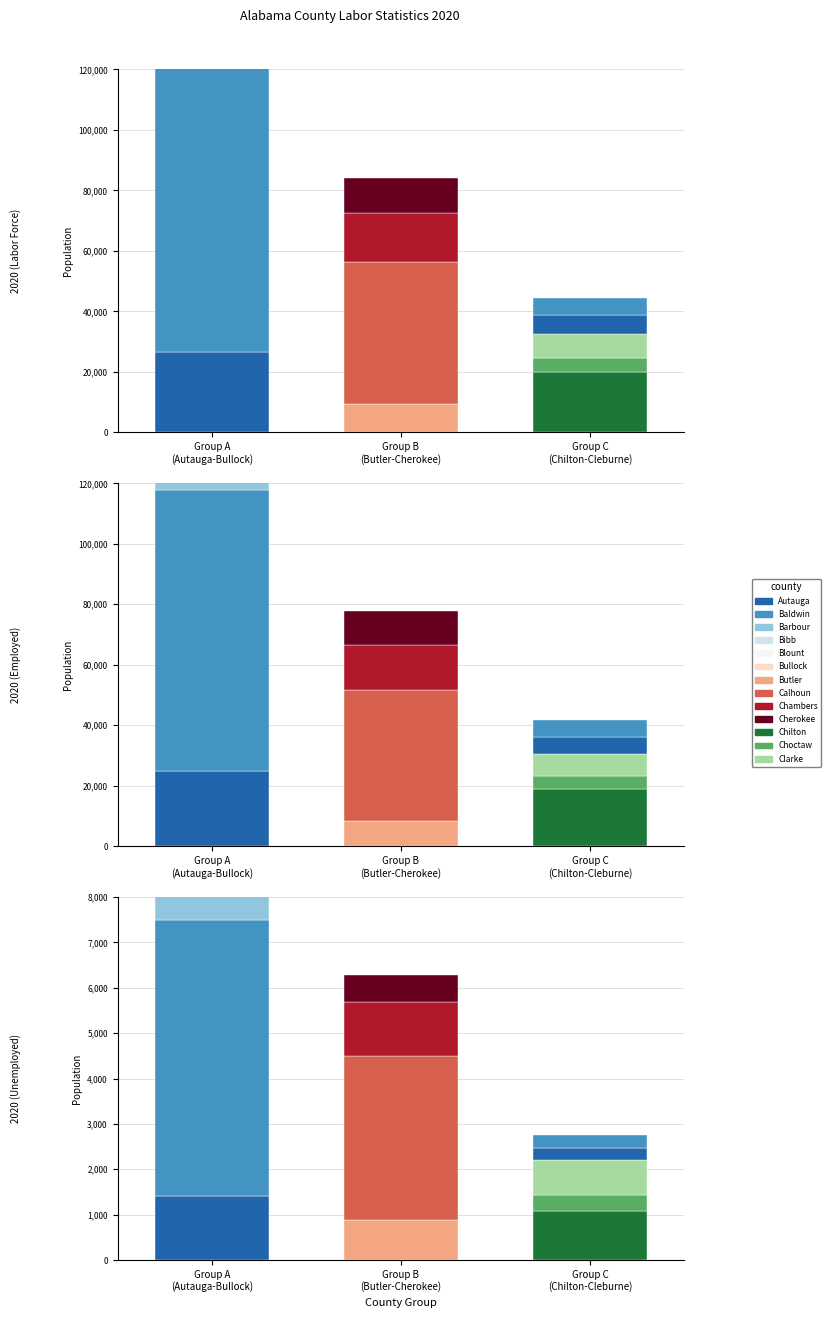

Read the Employed_AL value at Bullock.

4589